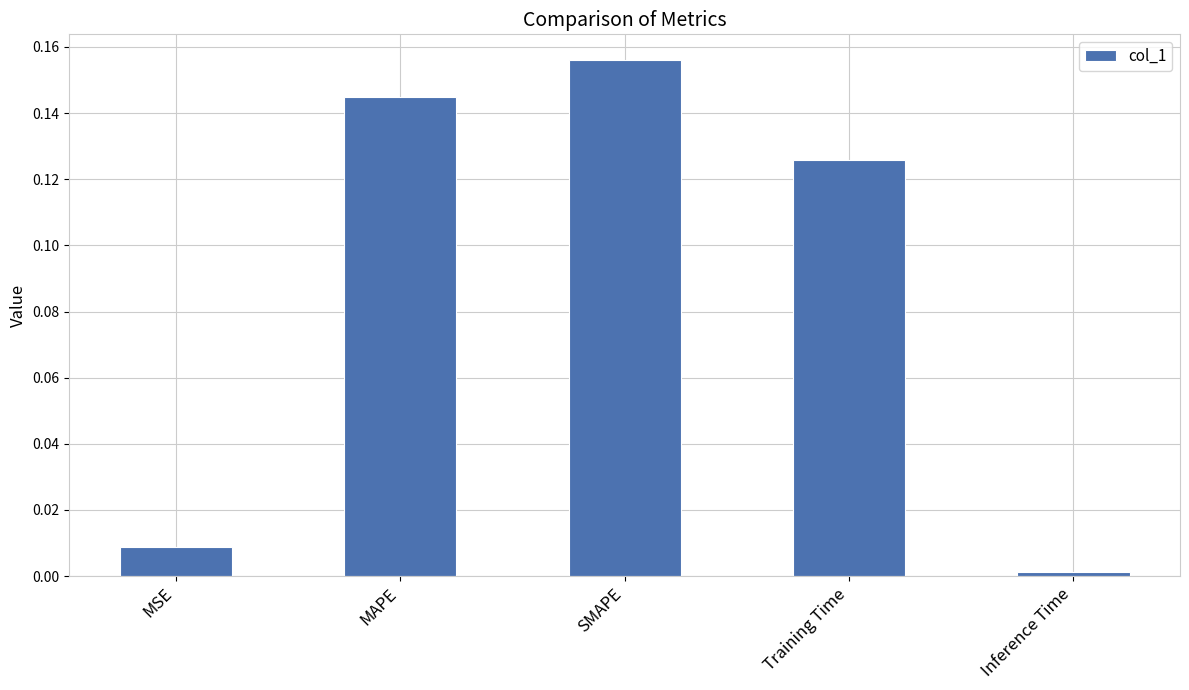

Which label corresponds to the largest value in the chart?

SMAPE